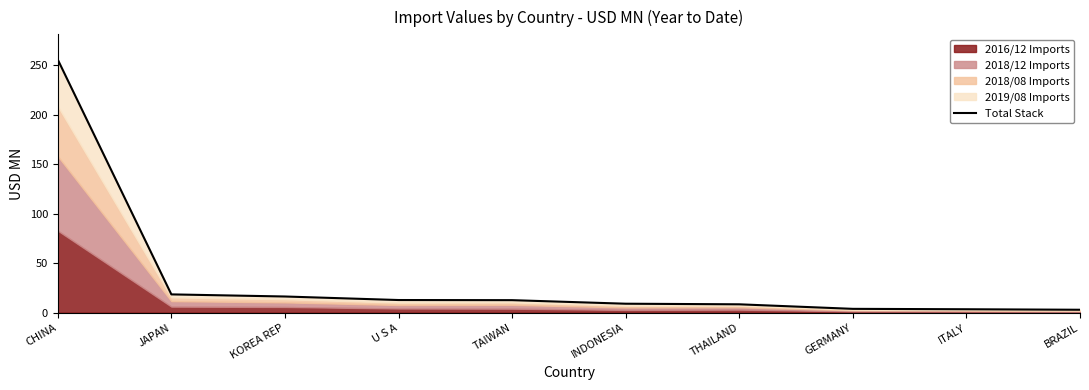

List the labels in order of value, largest first.

CHINA, JAPAN, KOREA REP, U S A, TAIWAN, INDONESIA, THAILAND, GERMANY, ITALY, BRAZIL